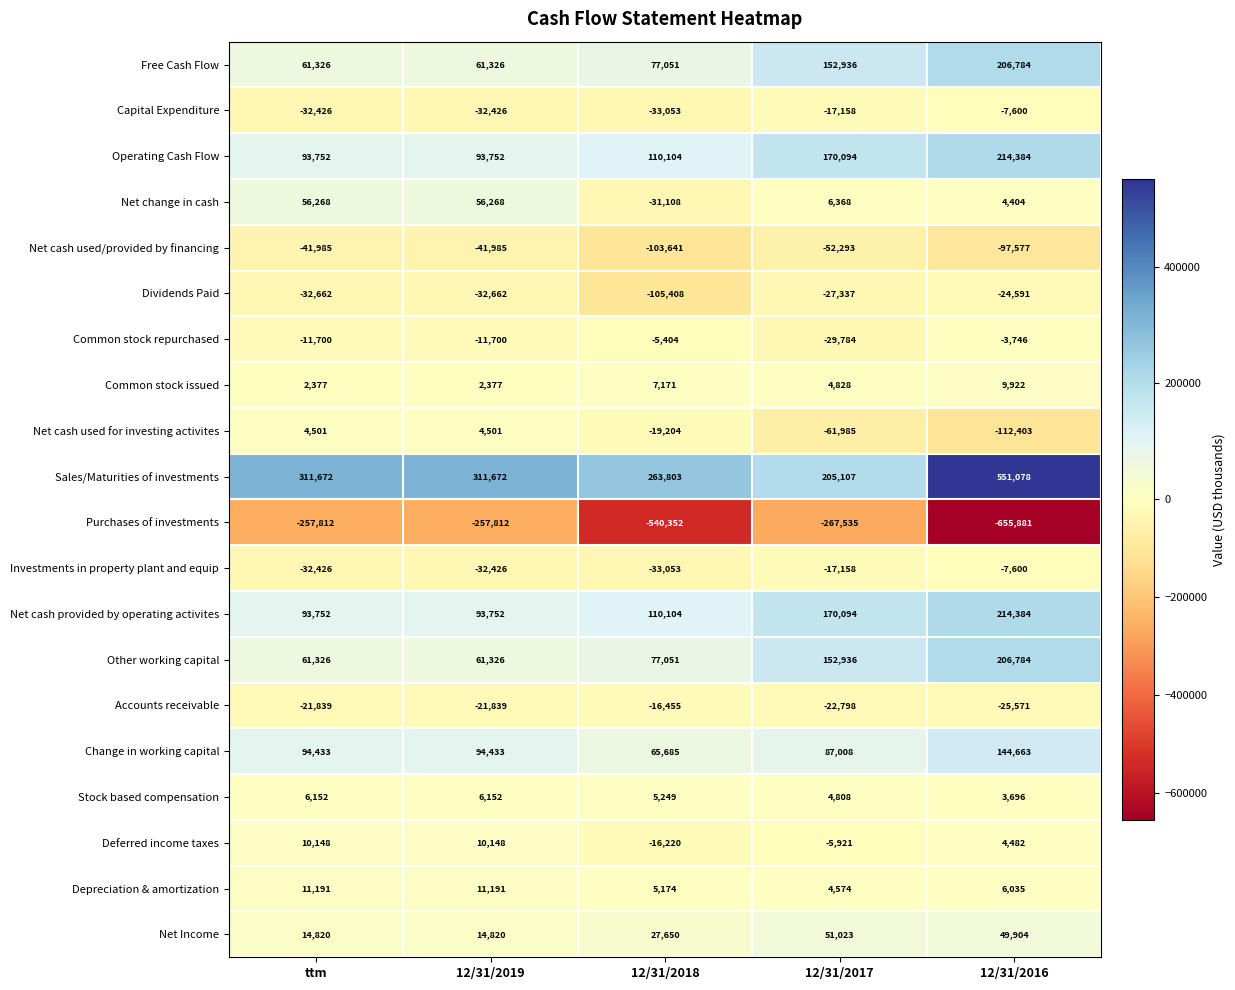

What is the average value of the Depreciation & amortization series?

7633